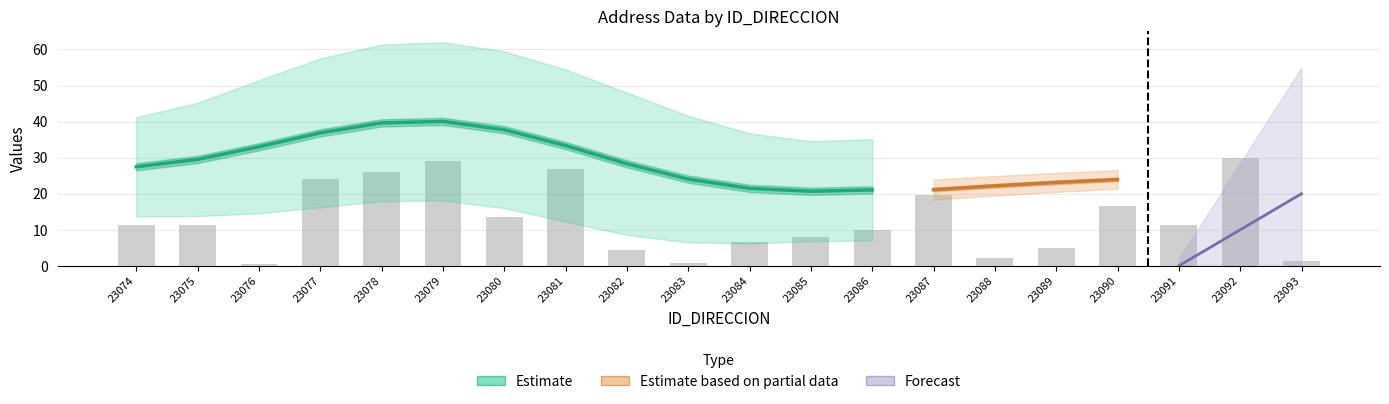

Rank the categories by value from highest to lowest.

23092, 23079, 23081, 23078, 23077, 23087, 23090, 23080, 23074, 23075, 23091, 23086, 23085, 23084, 23089, 23082, 23088, 23093, 23083, 23076